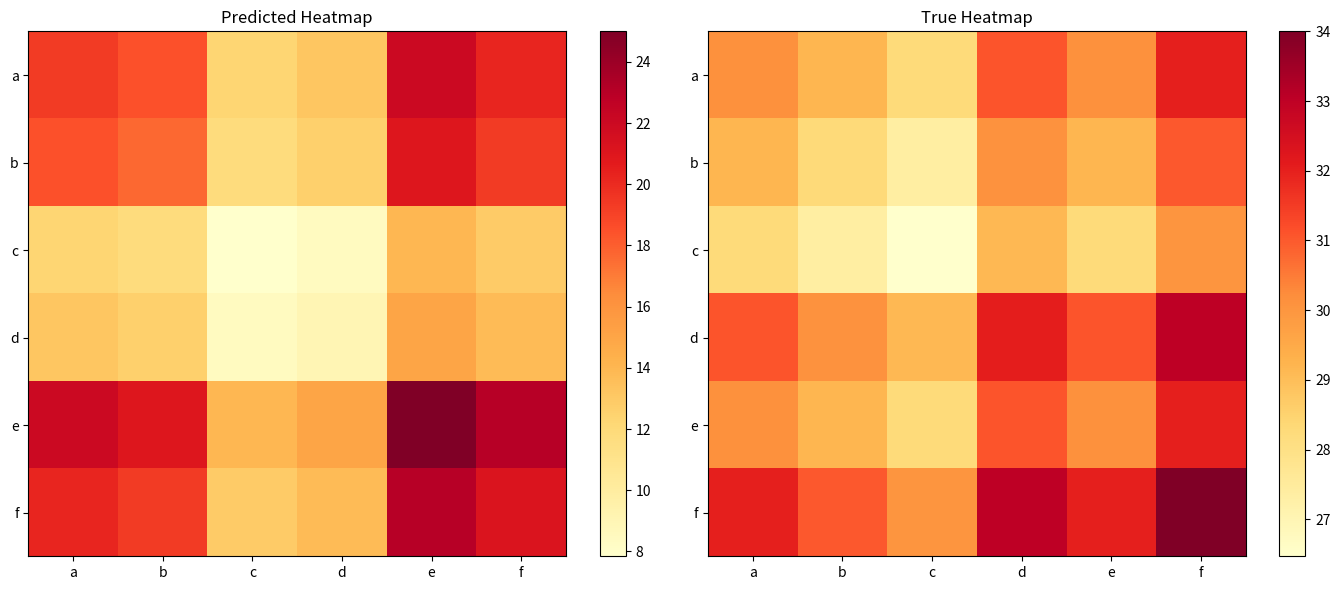

At which category is the sum across all series the highest?

f